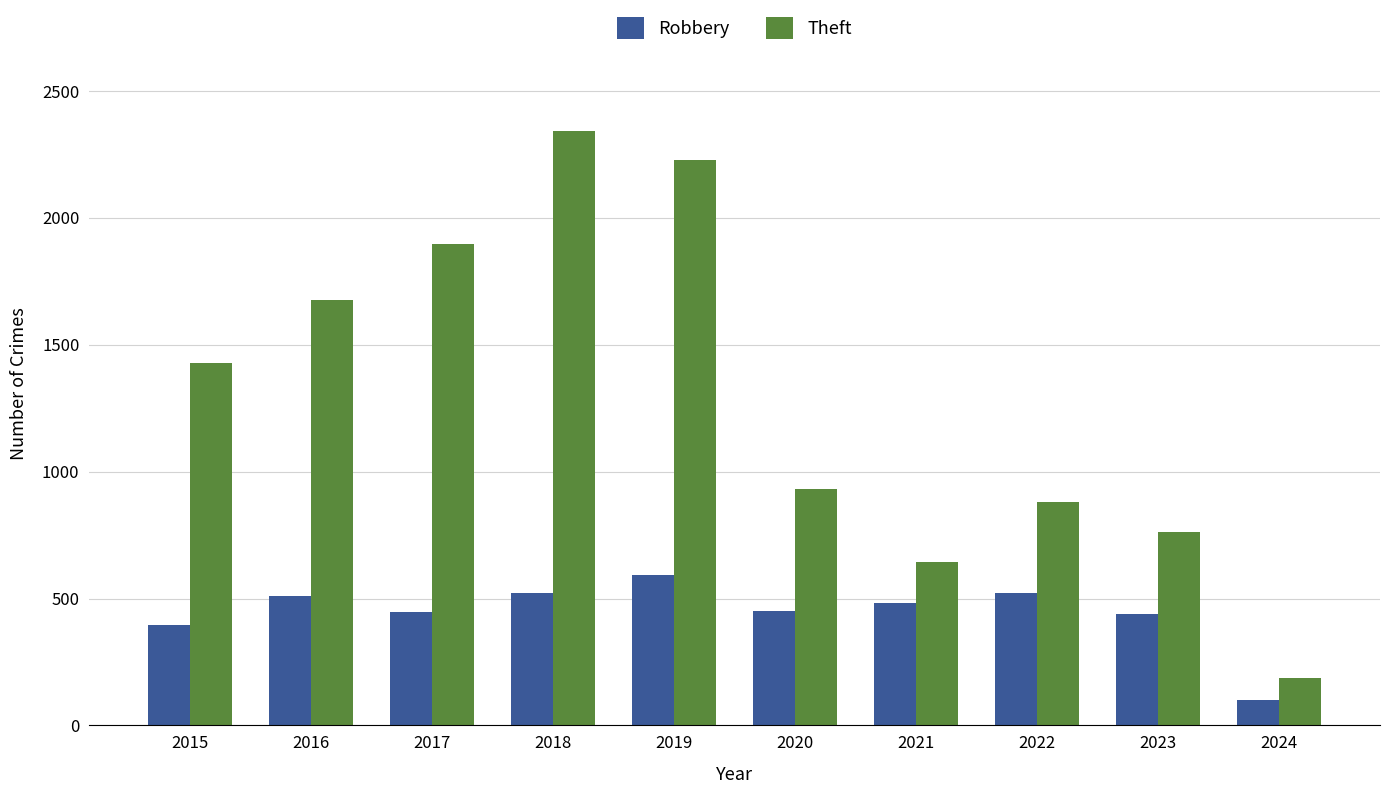

Does the chart contain stacked bars?

No